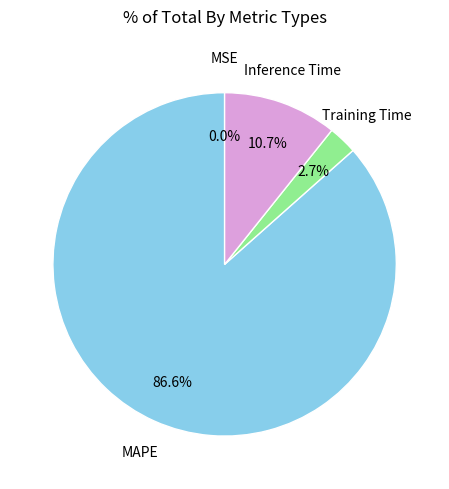

Is there any slice that represents more than half of the pie?

Yes